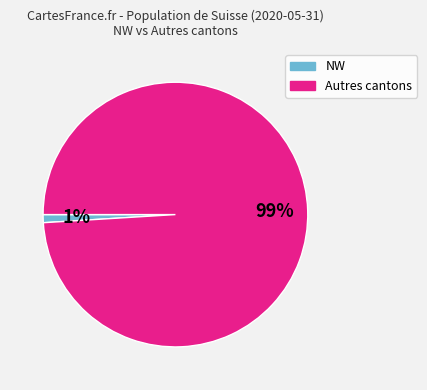

Is there any slice that represents more than half of the pie?

Yes